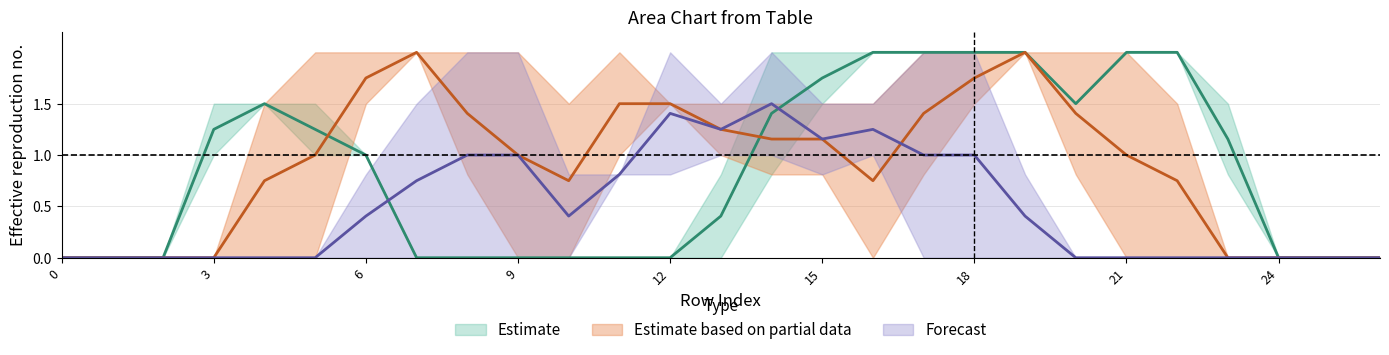

Reading left to right, what are all the values shown in this chart?

col_9: 0=0.0	1=0.0	2=0.0	3=1.5	4=1.5	5=1.0	6=1.0	7=0.0	8=0.0	9=0.0	10=0.0	11=0.0	12=0.0	13=0.0	14=0.8	15=1.5	16=2.0	17=2.0	18=2.0	19=2.0	20=1.5	21=2.0	22=2.0	23=0.8	24=0.0	25=0.0	26=0.0
col_10: 0=0.0	1=0.0	2=0.0	3=1.0	4=1.5	5=1.5	6=1.0	7=0.0	8=0.0	9=0.0	10=0.0	11=0.0	12=0.0	13=0.8	14=2.0	15=2.0	16=2.0	17=2.0	18=2.0	19=2.0	20=1.5	21=2.0	22=2.0	23=1.5	24=0.0	25=0.0	26=0.0
col_15: 0=0.0	1=0.0	2=0.0	3=0.0	4=1.5	5=2.0	6=2.0	7=2.0	8=0.8	9=0.0	10=0.0	11=1.0	12=1.5	13=1.5	14=0.8	15=0.8	16=0.0	17=0.8	18=2.0	19=2.0	20=2.0	21=2.0	22=1.5	23=0.0	24=0.0	25=0.0	26=0.0
col_18: 0=0.0	1=0.0	2=0.0	3=0.0	4=0.0	5=0.0	6=1.5	7=2.0	8=2.0	9=2.0	10=1.5	11=2.0	12=1.5	13=1.0	14=1.5	15=1.5	16=1.5	17=2.0	18=1.5	19=2.0	20=0.8	21=0.0	22=0.0	23=0.0	24=0.0	25=0.0	26=0.0
col_19: 0=0.0	1=0.0	2=0.0	3=0.0	4=0.0	5=0.0	6=0.8	7=1.5	8=2.0	9=2.0	10=0.8	11=0.8	12=0.8	13=1.0	14=1.0	15=0.8	16=1.5	17=2.0	18=2.0	19=0.8	20=0.0	21=0.0	22=0.0	23=0.0	24=0.0	25=0.0	26=0.0
col_24: 0=0.0	1=0.0	2=0.0	3=0.0	4=0.0	5=0.0	6=0.0	7=0.0	8=0.0	9=0.0	10=0.0	11=0.8	12=2.0	13=1.5	14=2.0	15=1.5	16=1.0	17=0.0	18=0.0	19=0.0	20=0.0	21=0.0	22=0.0	23=0.0	24=0.0	25=0.0	26=0.0